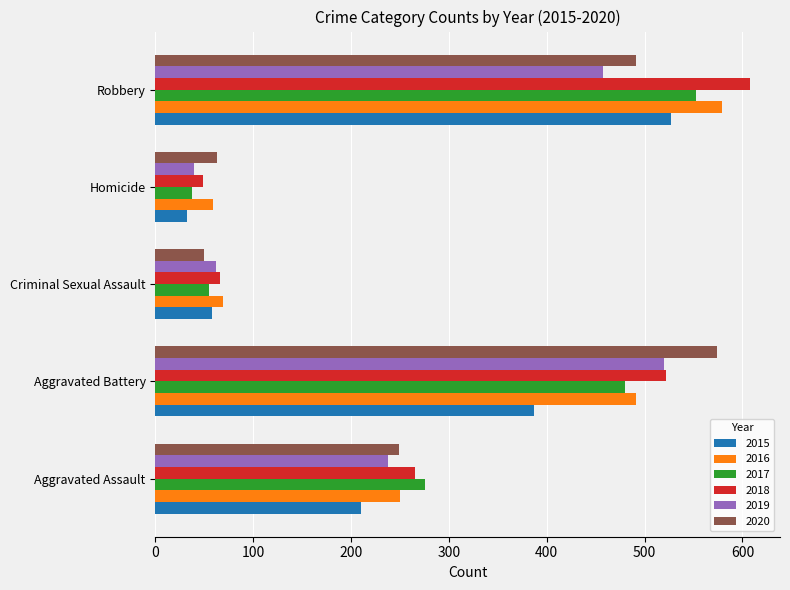

At which label does 2017 reach its peak?

Robbery